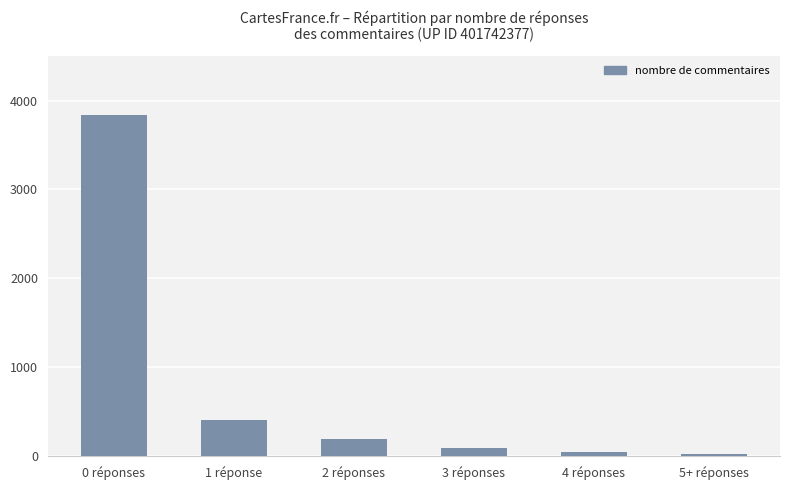

What is the sum of the values at 3 réponses and 5+ réponses?

113